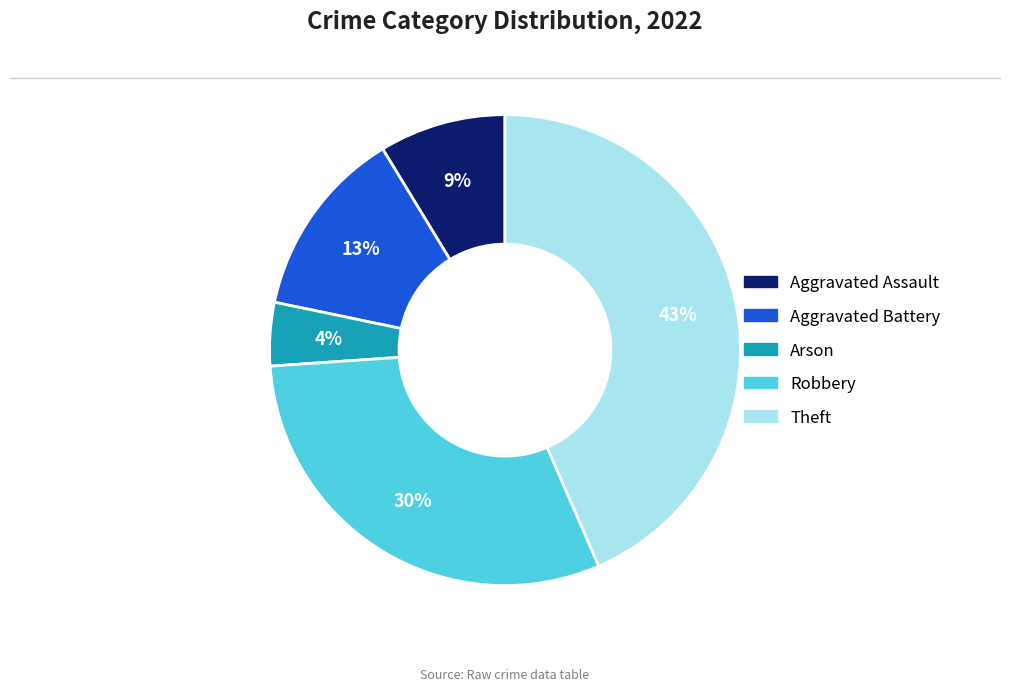

Is there a majority slice in this chart?

No